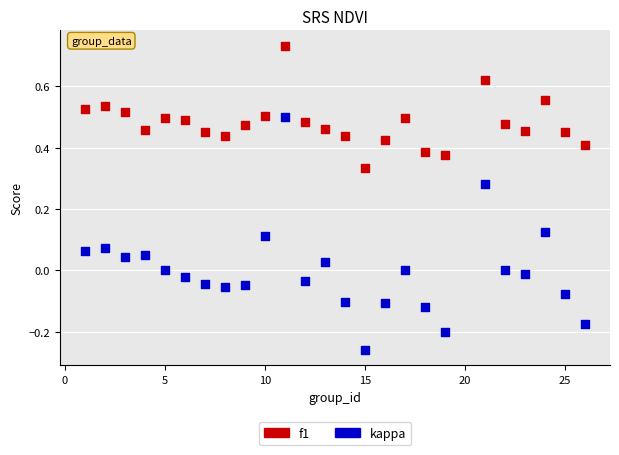

Which series contains the lowest Y value?

kappa